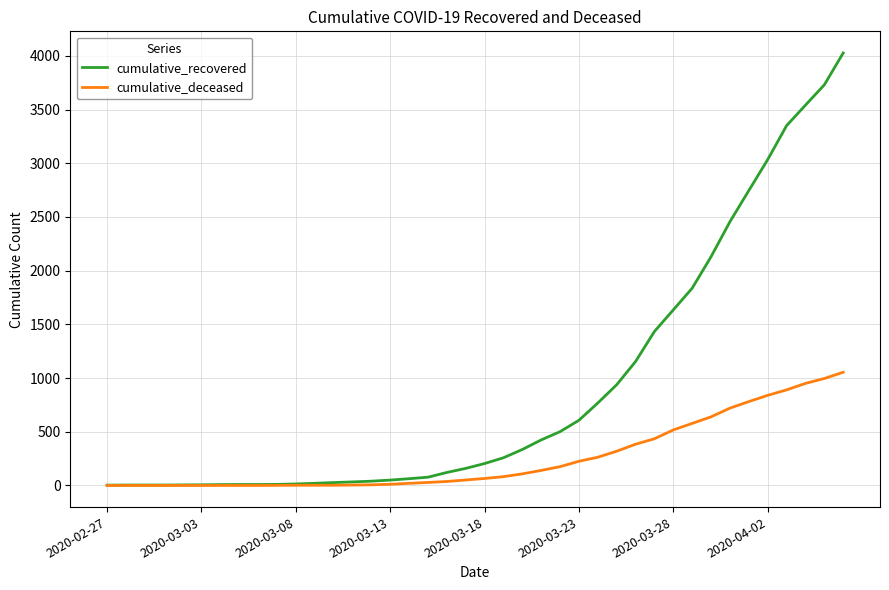

What is the sum of all cumulative_deceased values?

10324